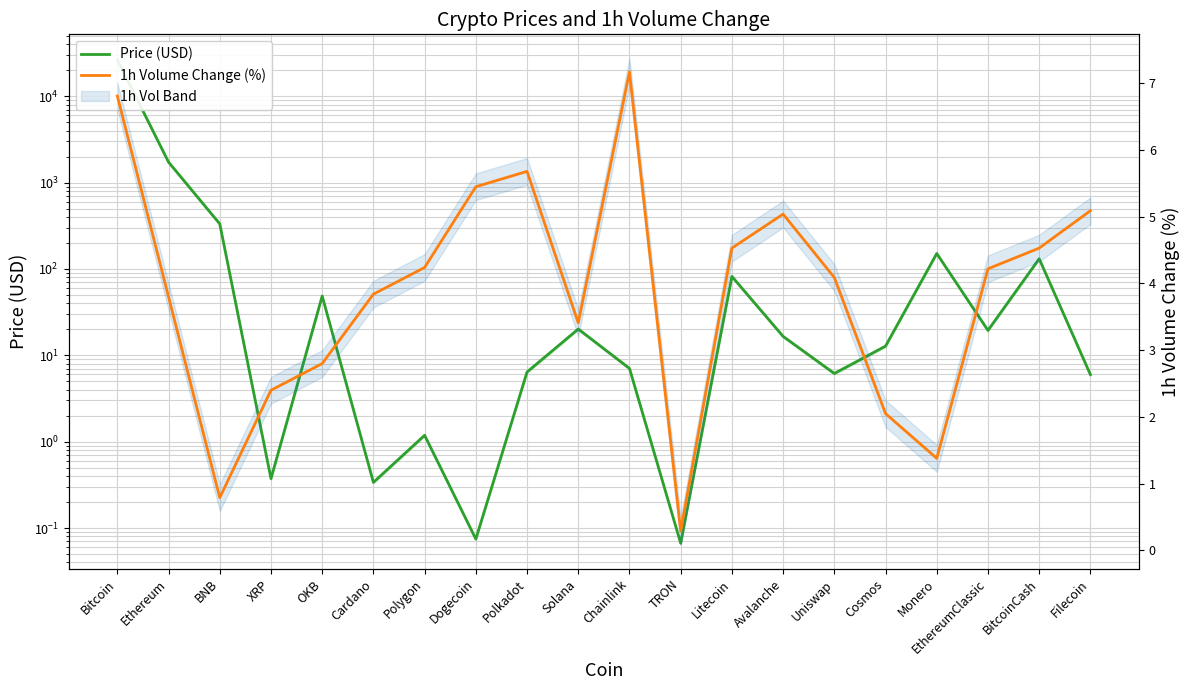

Reading right to left, transcribe all the data shown in this chart.

Price (USD): Filecoin=6.0	BitcoinCash=131.4	EthereumClassic=19.4	Monero=151.1	Cosmos=12.8	Uniswap=6.2	Avalanche=16.6	Litecoin=82.0	TRON=0.1	Chainlink=7.1	Solana=20.1	Polkadot=6.4	Dogecoin=0.1	Polygon=1.2	Cardano=0.3	OKB=48.6	XRP=0.4	BNB=332.9	Ethereum=1727.5	Bitcoin=26510.7
1h Volume Change (%): Filecoin=5.1	BitcoinCash=4.5	EthereumClassic=4.2	Monero=1.4	Cosmos=2.0	Uniswap=4.1	Avalanche=5.0	Litecoin=4.5	TRON=0.3	Chainlink=7.2	Solana=3.4	Polkadot=5.7	Dogecoin=5.5	Polygon=4.2	Cardano=3.8	OKB=2.8	XRP=2.4	BNB=0.8	Ethereum=3.8	Bitcoin=6.8